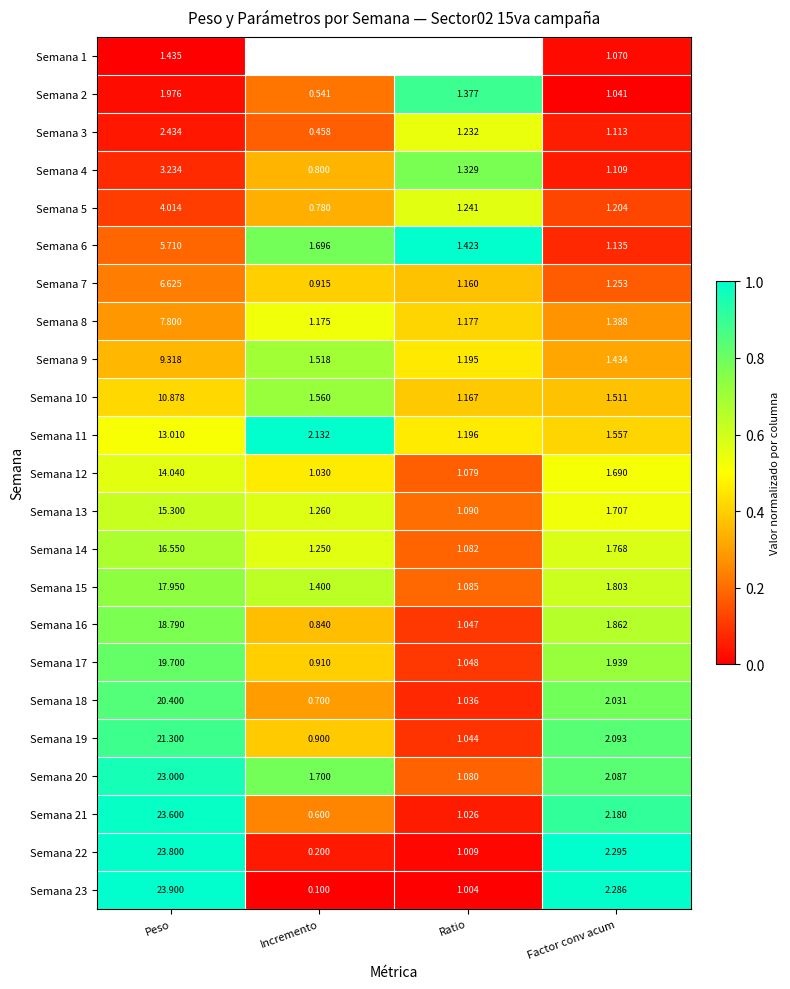

How many distinct data groups are displayed?

23